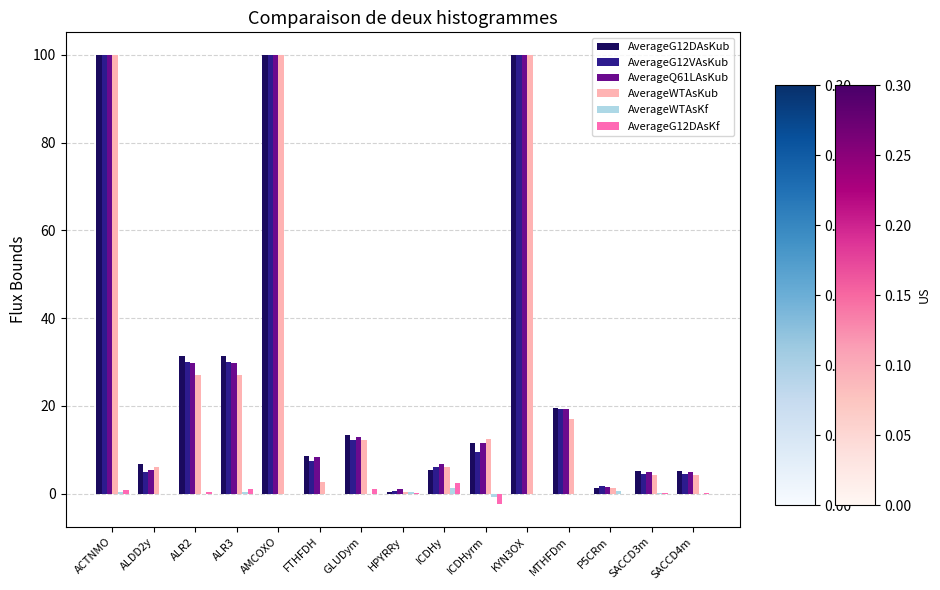

Reading left to right, list all the values displayed in this chart.

AverageG12DAsKub: ACTNMO=100.0	ALDD2y=6.6	ALR2=31.4	ALR3=31.4	AMCOXO=100.0	FTHFDH=8.5	GLUDym=13.3	HPYRRy=0.5	ICDHy=5.4	ICDHyrm=11.6	KYN3OX=100.0	MTHFDm=19.5	P5CRm=1.4	SACCD3m=5.1	SACCD4m=5.1
AverageG12VAsKub: ACTNMO=100.0	ALDD2y=4.9	ALR2=30.1	ALR3=30.1	AMCOXO=100.0	FTHFDH=7.4	GLUDym=12.1	HPYRRy=0.6	ICDHy=6.0	ICDHyrm=9.5	KYN3OX=100.0	MTHFDm=19.3	P5CRm=1.8	SACCD3m=4.4	SACCD4m=4.4
AverageQ61LAsKub: ACTNMO=100.0	ALDD2y=5.4	ALR2=29.9	ALR3=29.9	AMCOXO=100.0	FTHFDH=8.3	GLUDym=13.0	HPYRRy=1.1	ICDHy=6.8	ICDHyrm=11.6	KYN3OX=100.0	MTHFDm=19.2	P5CRm=1.5	SACCD3m=4.8	SACCD4m=4.8
AverageWTAsKub: ACTNMO=100.0	ALDD2y=6.0	ALR2=27.1	ALR3=27.1	AMCOXO=100.0	FTHFDH=2.6	GLUDym=12.2	HPYRRy=0.4	ICDHy=6.0	ICDHyrm=12.5	KYN3OX=100.0	MTHFDm=17.0	P5CRm=1.3	SACCD3m=4.1	SACCD4m=4.1
AverageWTAsKf: ACTNMO=0.4	ALDD2y=0.0	ALR2=0.0	ALR3=0.4	AMCOXO=0.0	FTHFDH=0.0	GLUDym=0.0	HPYRRy=0.4	ICDHy=1.4	ICDHyrm=-0.8	KYN3OX=0.0	MTHFDm=-0.0	P5CRm=0.6	SACCD3m=0.1	SACCD4m=0.0
AverageG12DAsKf: ACTNMO=0.8	ALDD2y=0.0	ALR2=0.4	ALR3=1.1	AMCOXO=0.0	FTHFDH=0.0	GLUDym=1.1	HPYRRy=0.1	ICDHy=2.4	ICDHyrm=-2.4	KYN3OX=0.0	MTHFDm=0.0	P5CRm=0.0	SACCD3m=0.1	SACCD4m=0.1